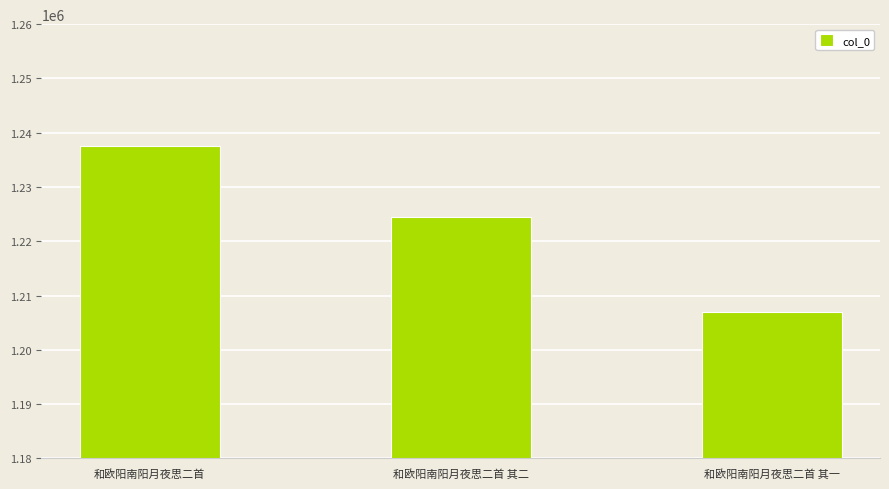

Reading left to right, list all the values displayed in this chart.

和欧阳南阳月夜思二首=1237511	和欧阳南阳月夜思二首 其二=1224388	和欧阳南阳月夜思二首 其一=1207039